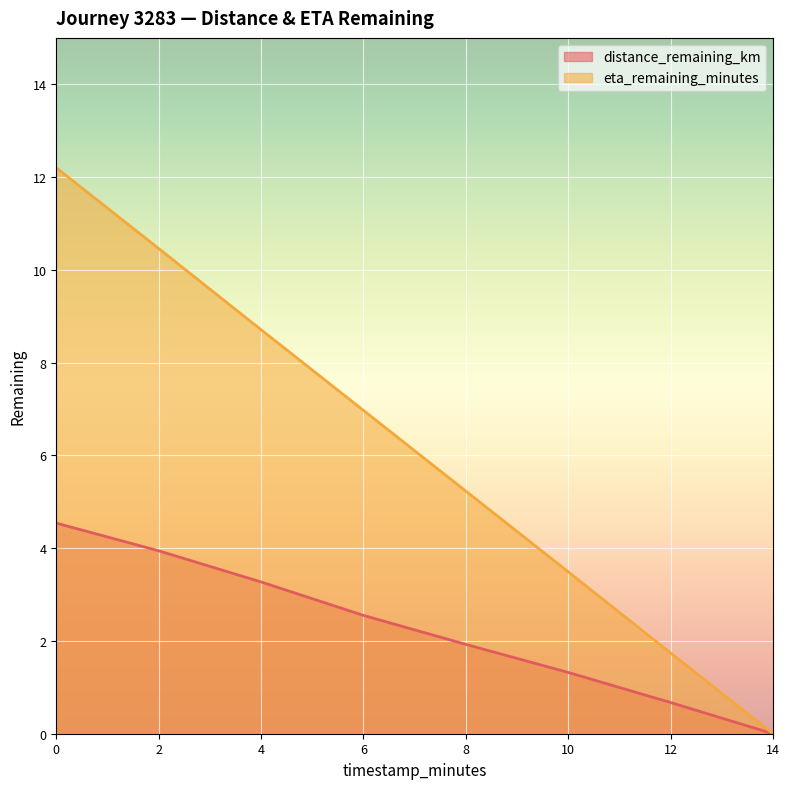

At how many categories does at least one series exceed 0?

7